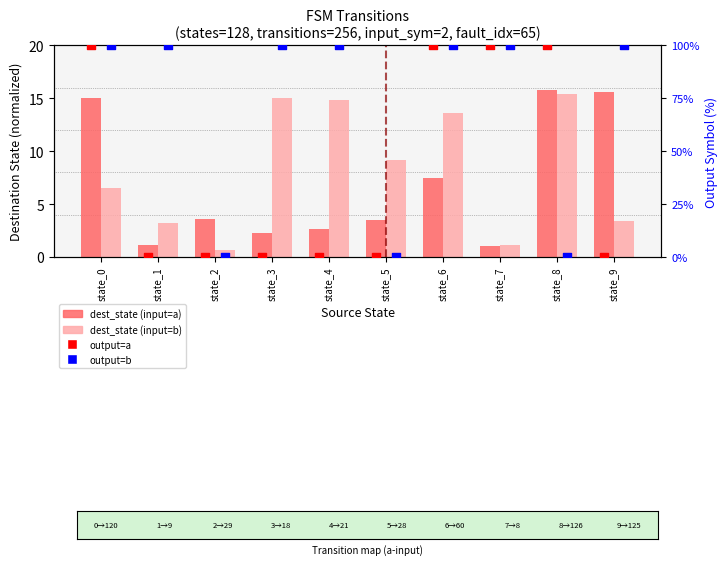

Is the value of dest_state (input=b) at state_7 greater than the value of dest_state (input=a) at state_3?

No